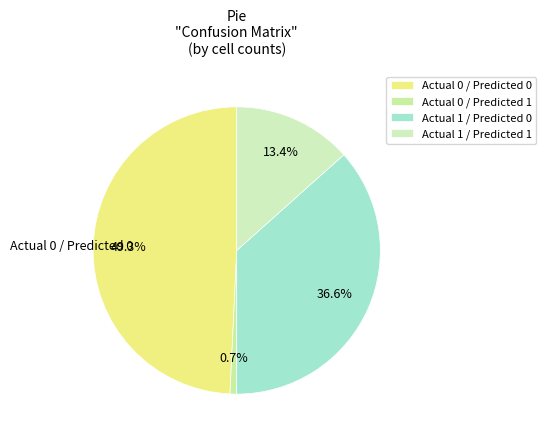

Which slice is the largest?

Actual 0 / Predicted 0